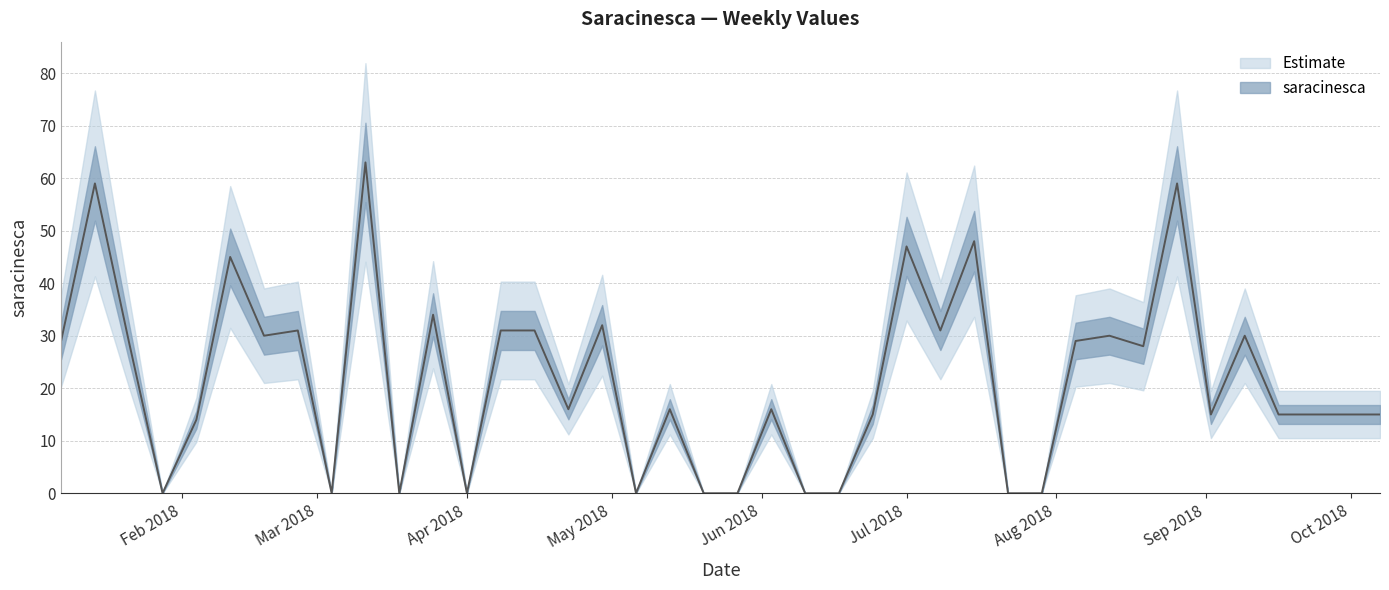

The value at 2018-09-23 is 15. True or false?

True